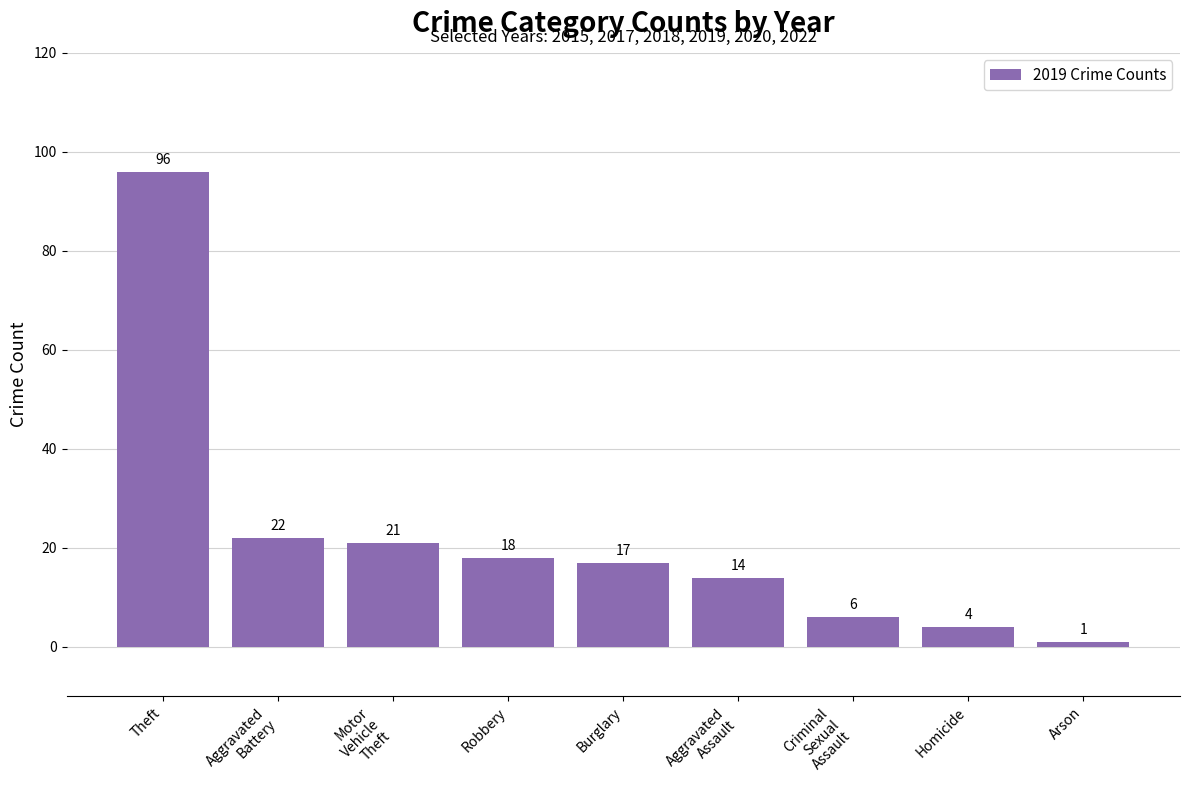

What position from the right is Homicide?

2